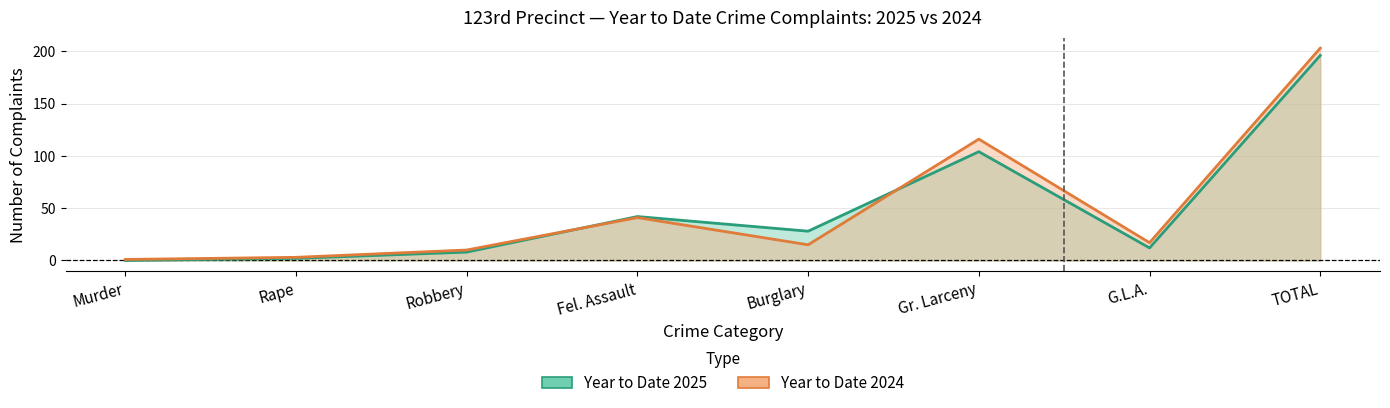

The value of Year to Date 2024 at Gr. Larceny is 116. True or false?

True